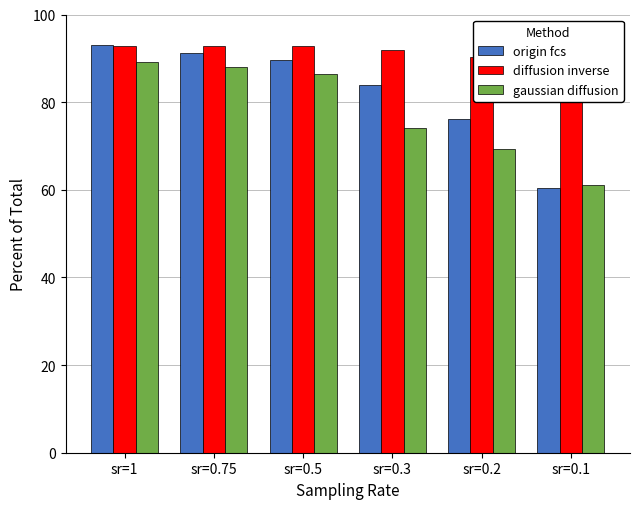

What is the label of the 4th bar from the right?

sr=0.5